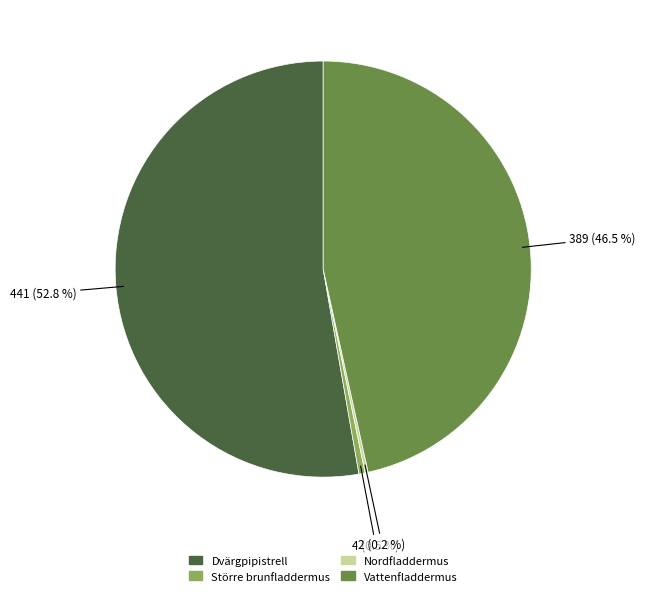

What is the largest slice in the pie chart?

Dvärgpipistrell